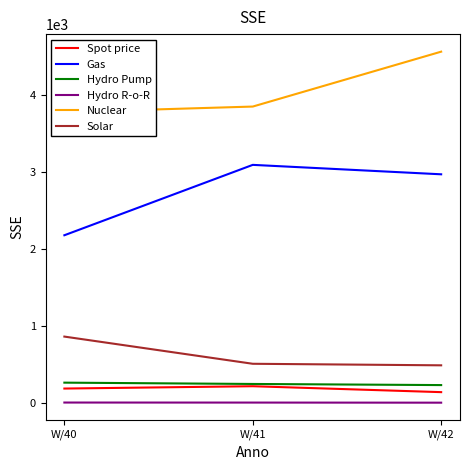

Does the chart display data point markers on the line(s)?

No